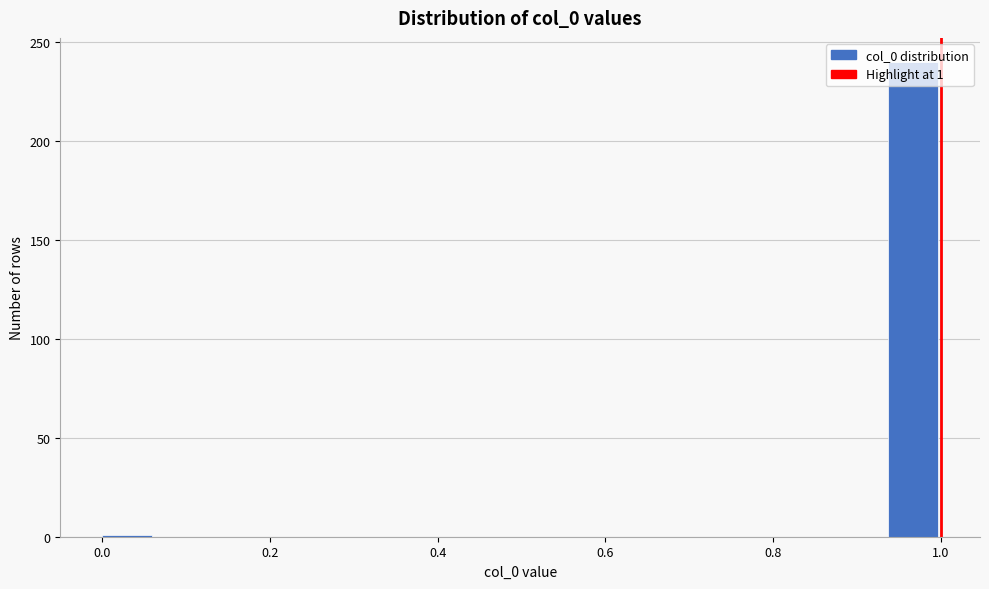

Around what value on the x-axis is the tallest bar? Give the approximate position of its centre, as read against the axis.

0.96